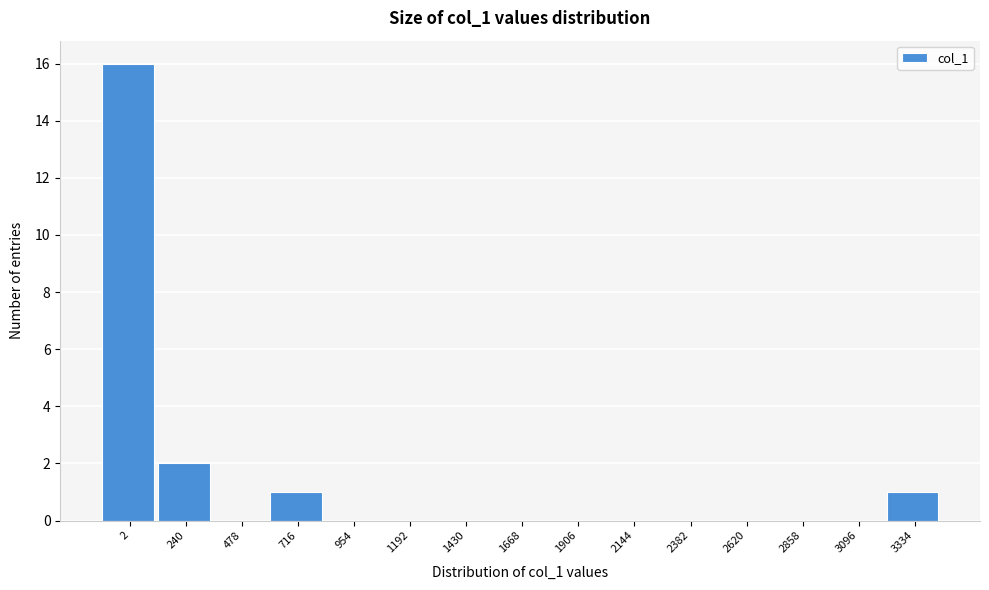

Reading left to right, list all the values displayed in this chart.

2=16	240=2	478=0	716=1	954=0	1192=0	1430=0	1668=0	1906=0	2144=0	2382=0	2620=0	2858=0	3096=0	3334=1